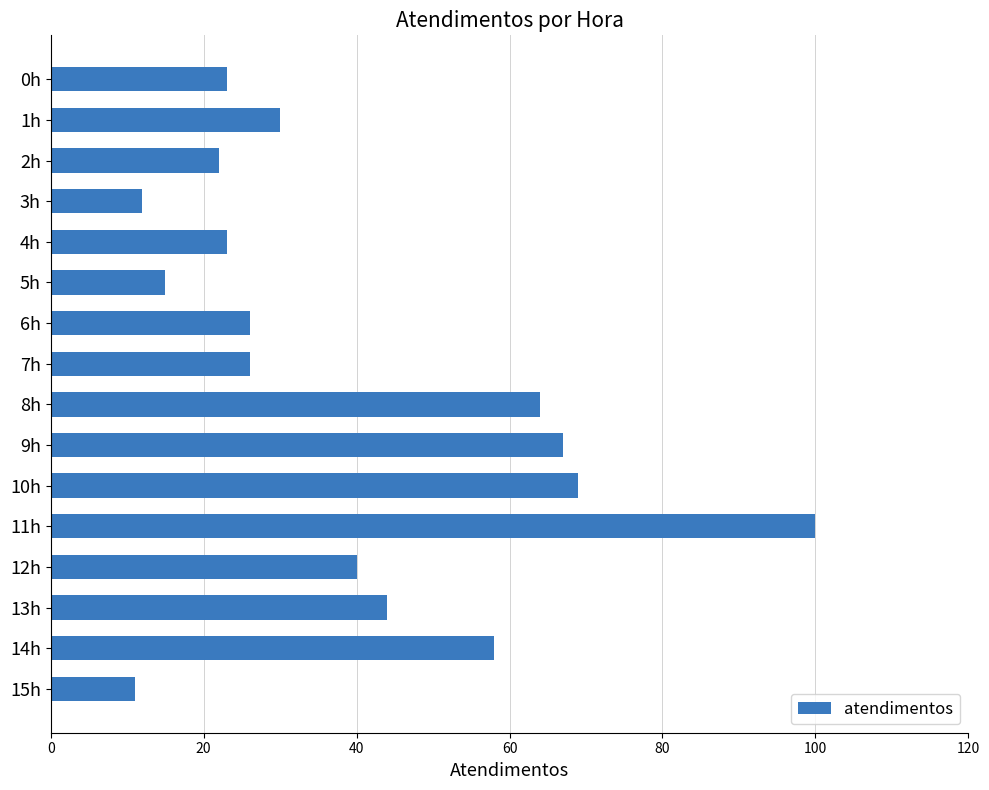

Reading top to bottom, list all the values displayed in this chart.

0h=23	1h=30	2h=22	3h=12	4h=23	5h=15	6h=26	7h=26	8h=64	9h=67	10h=69	11h=100	12h=40	13h=44	14h=58	15h=11